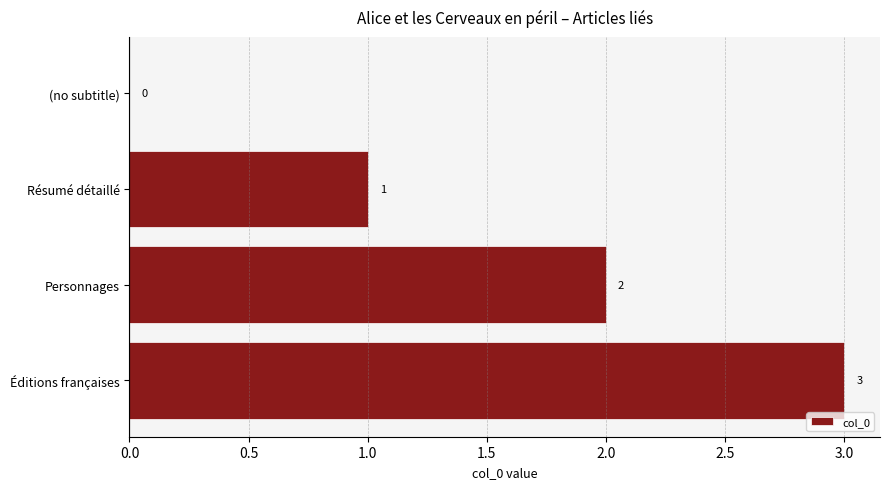

Approximately how many times larger is the value at Résumé détaillé compared to Éditions françaises?

0.3